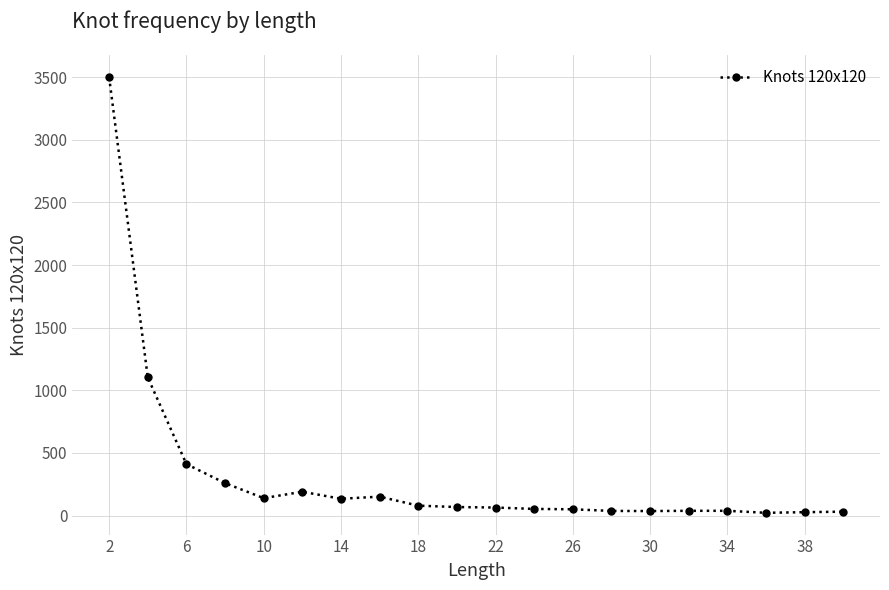

True or false: the data has more than 1 interior local peaks.

True